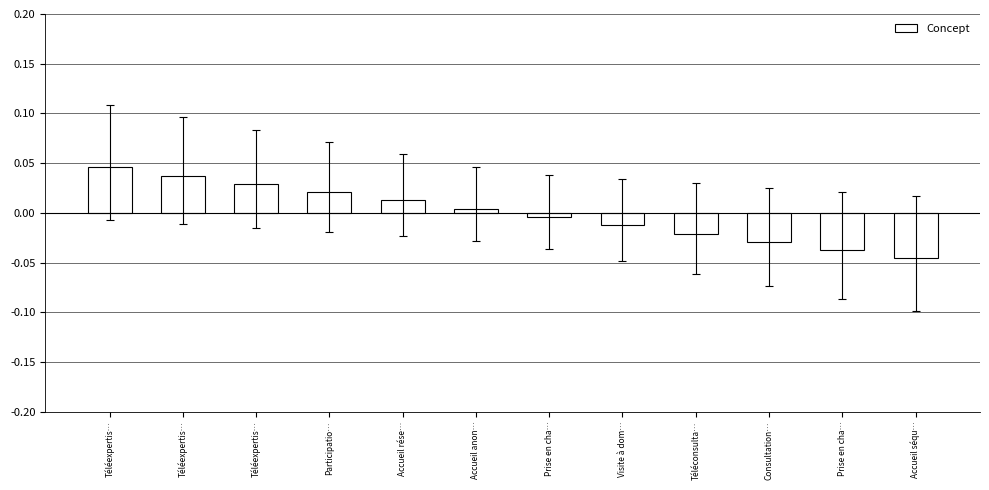

Is it true that the value at Accueil rése… is 0.0?

True